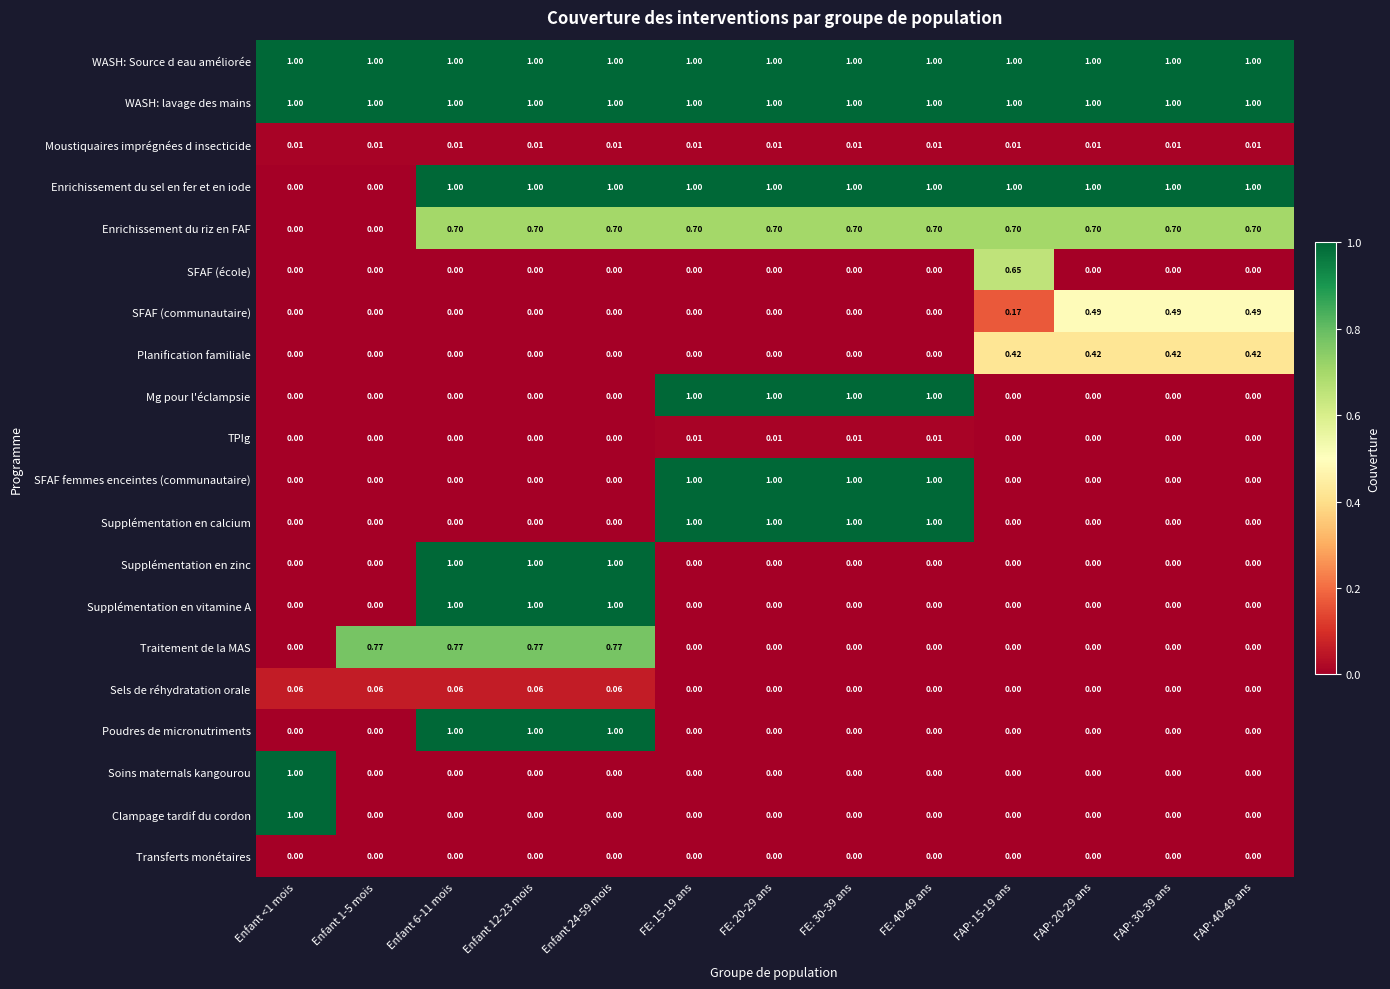

What is the maximum value shown in the chart?

1.0